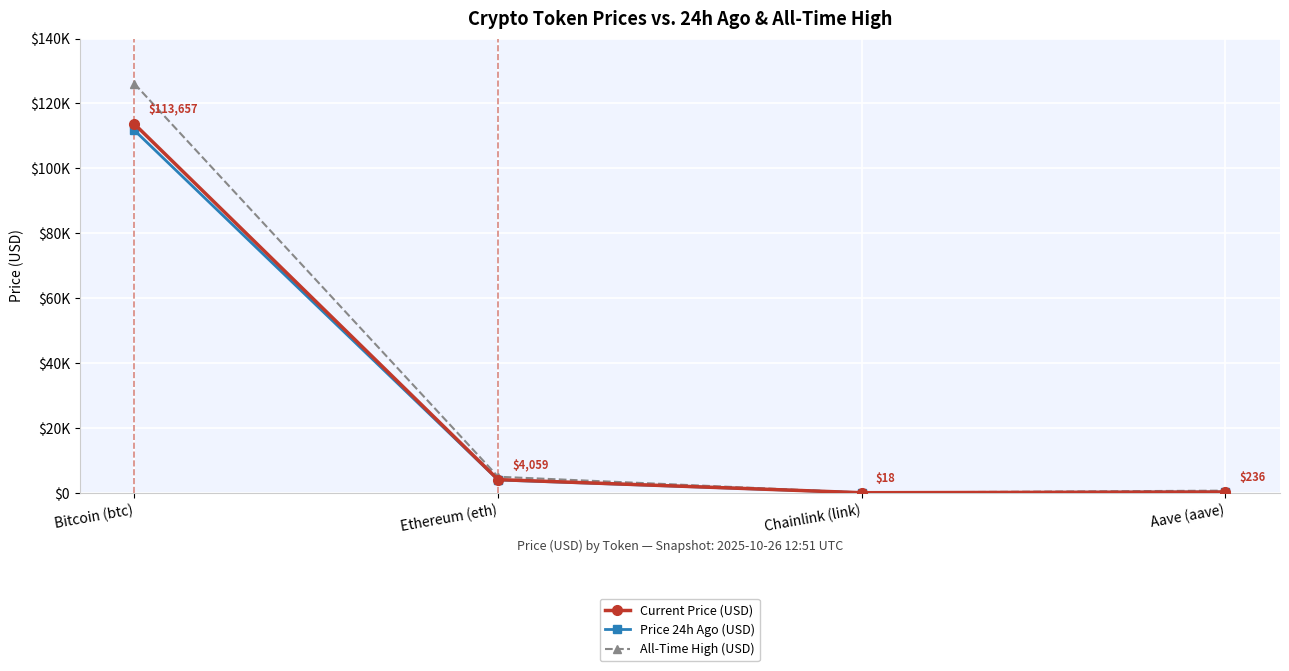

True or false: All-Time High (USD) and Price 24h Ago (USD) intersect in this chart.

False